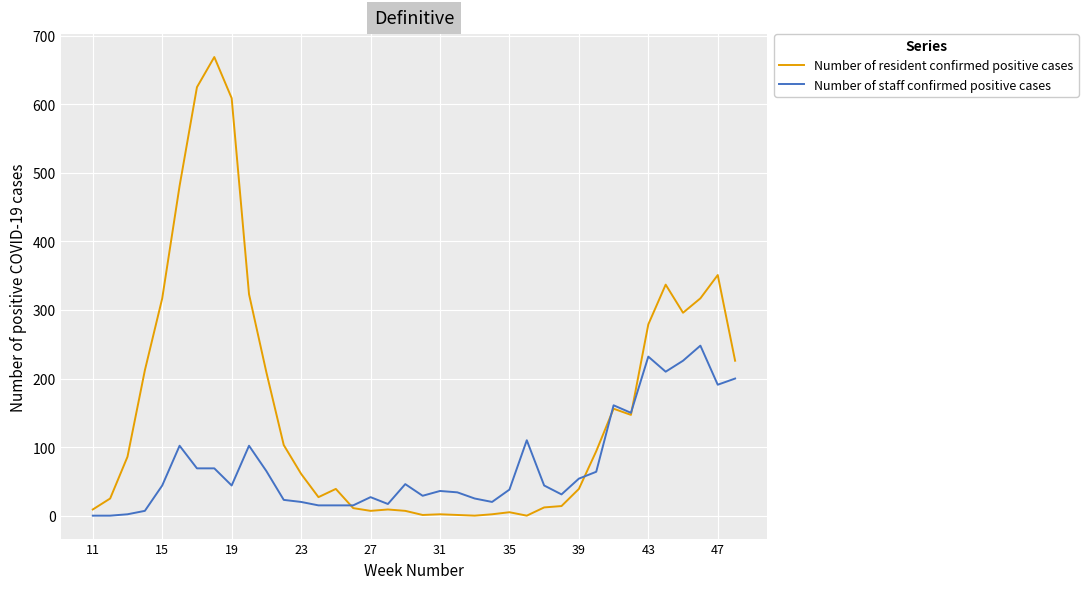

Rank the series by their maximum value, from highest to lowest.

Number of resident confirmed positive cases, Number of staff confirmed positive cases